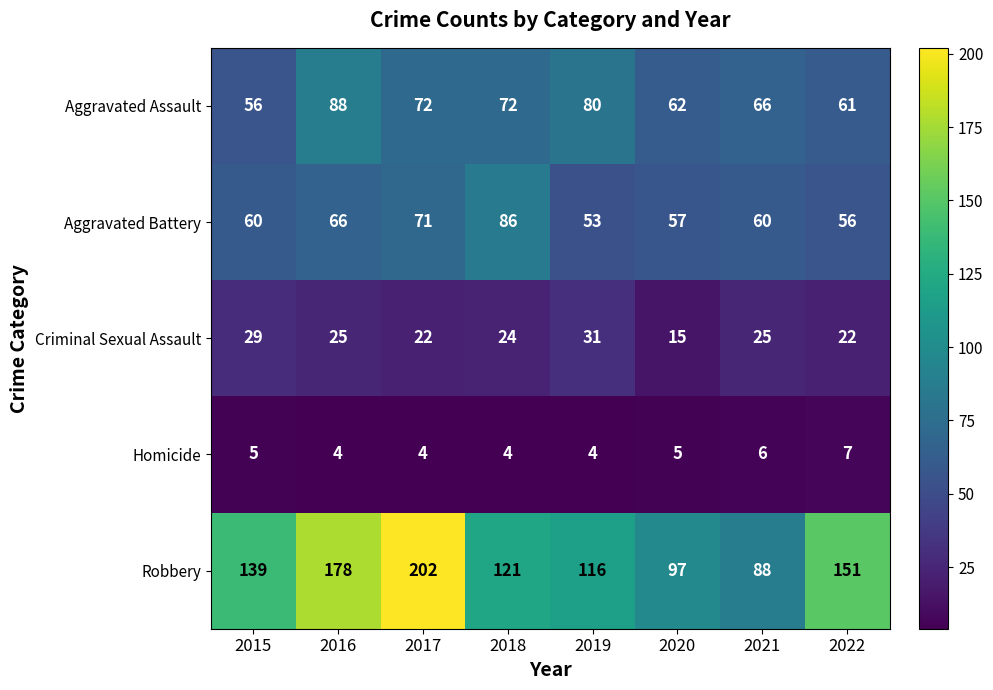

True or false: Criminal Sexual Assault has a value of 10 at 2019.

False